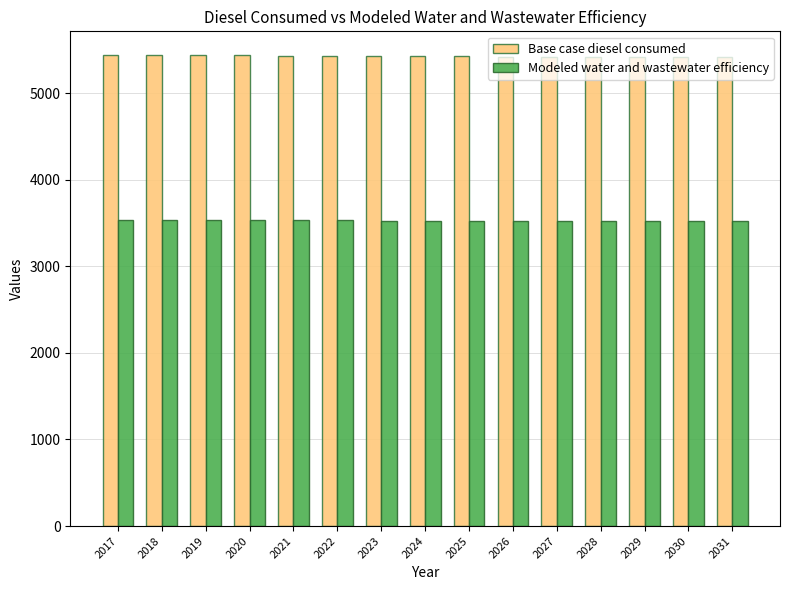

What is the value of the Modeled water and wastewater efficiency bar at the 8th from the left?

3527.1